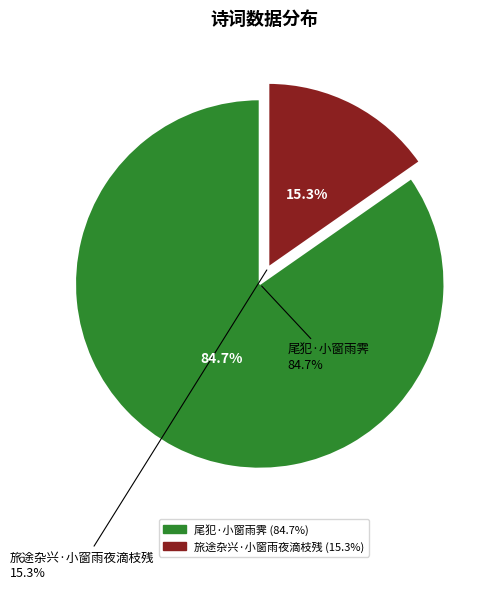

True or false: 旅途杂兴·小窗雨夜滴枝残 accounts for 15% of the total.

True